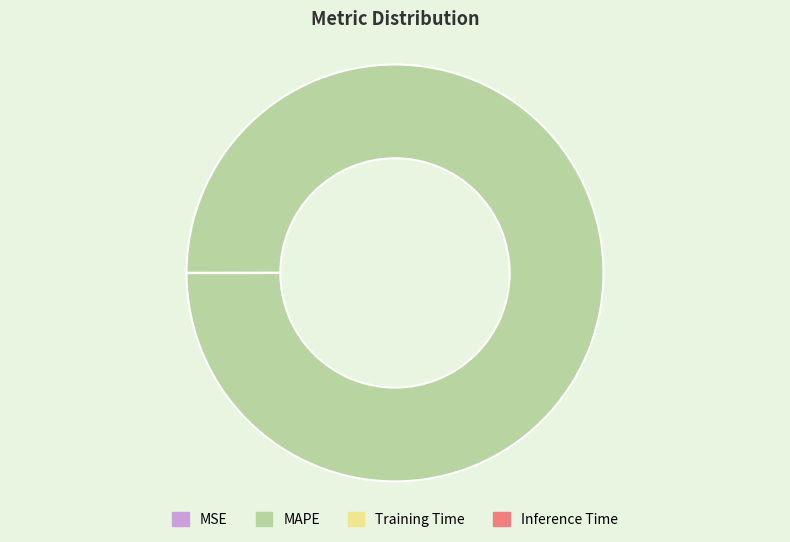

The MAPE slice represents 100% of the pie. True or false?

True